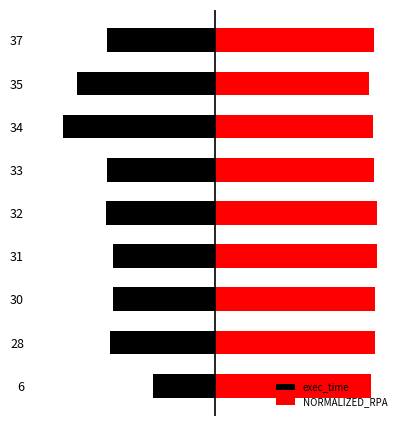

What is the sum of all exec_time values?

-6.0